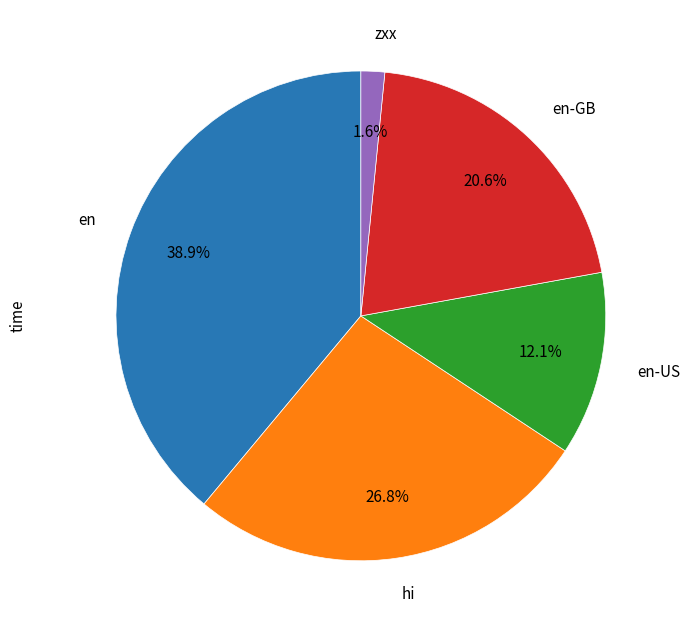

What percentage do zxx and en-US together represent?

13.7%